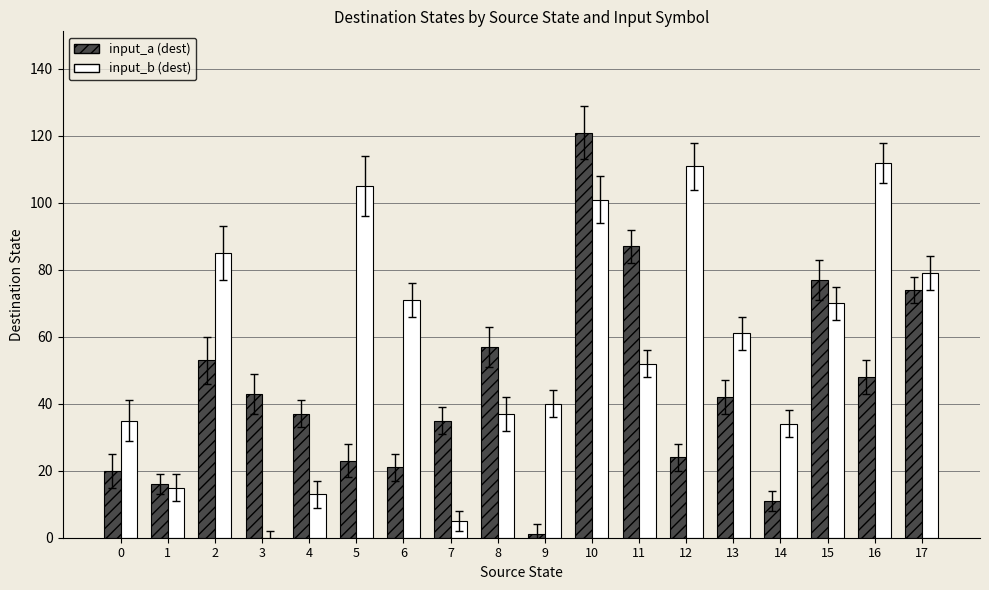

The input_a (dest) series shows 13 at 16. True or false?

False